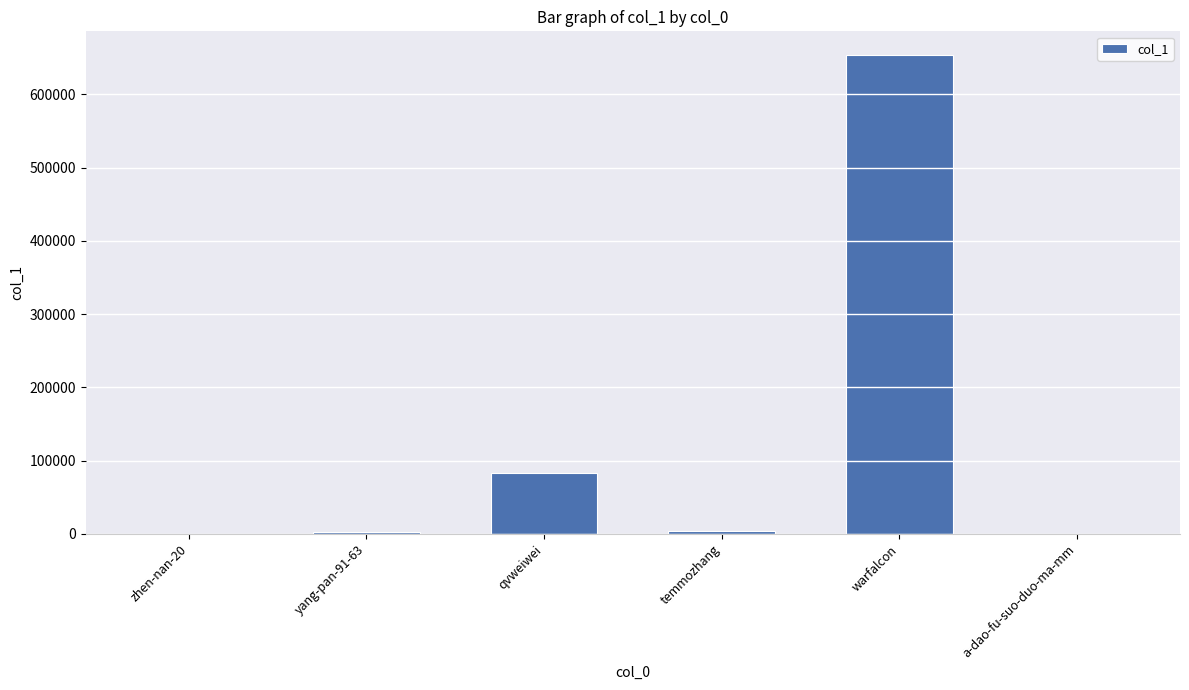

The value at warfalcon is 653410. True or false?

True